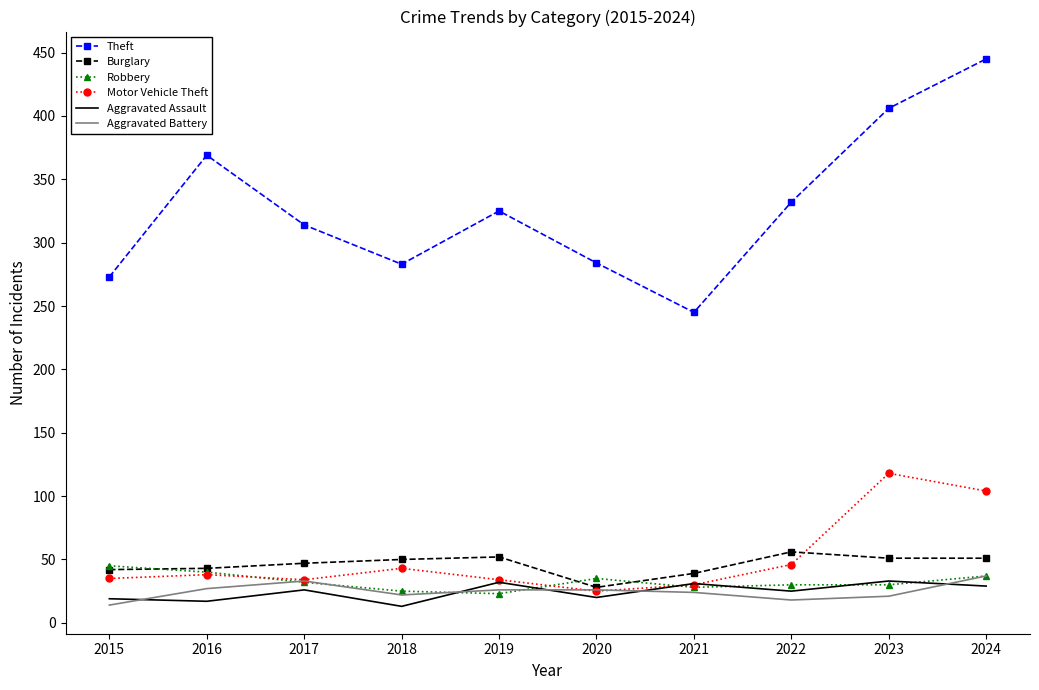

The value of Motor Vehicle Theft at 2015 is 17. True or false?

False